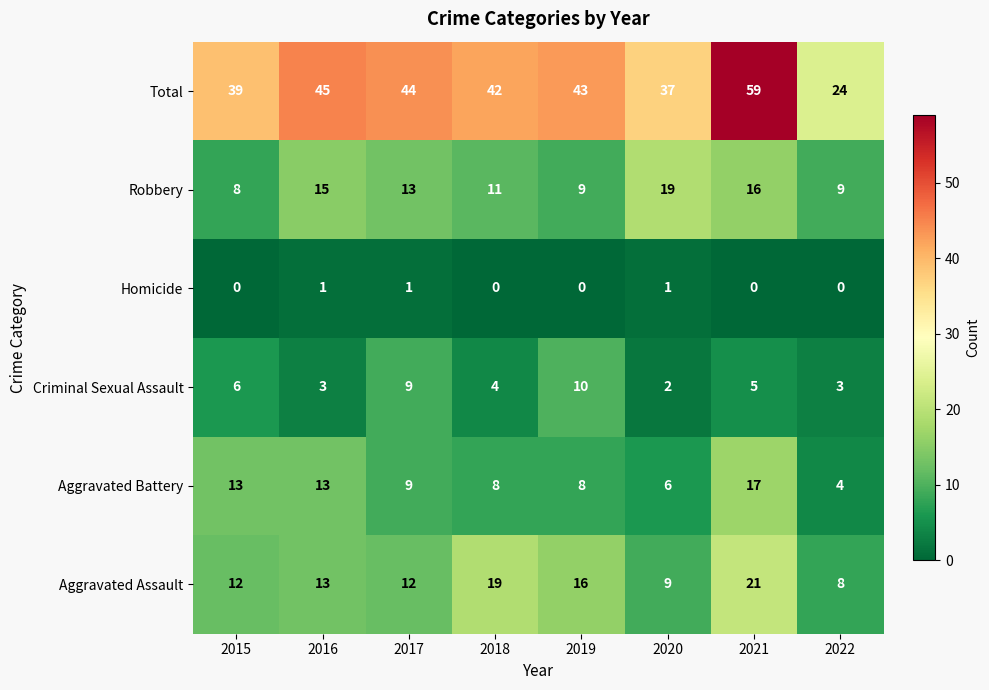

What is the difference between the second highest and minimum values in the Robbery series?

8